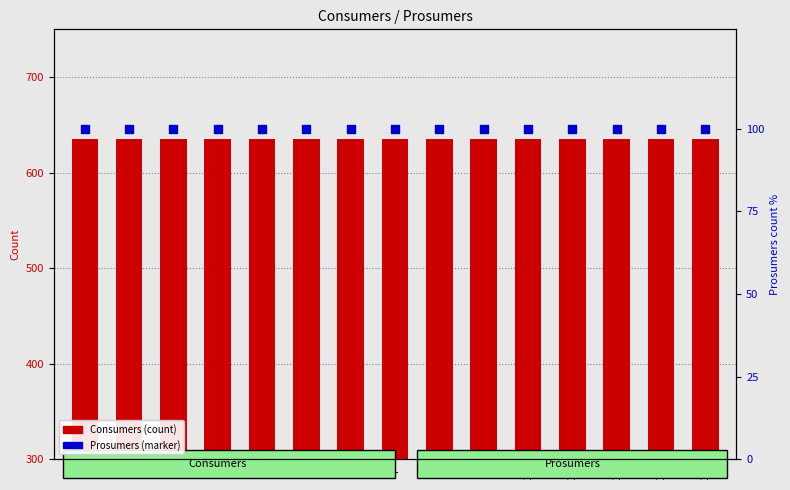

What are all the series names shown in the legend?

Consumers, Prosumers